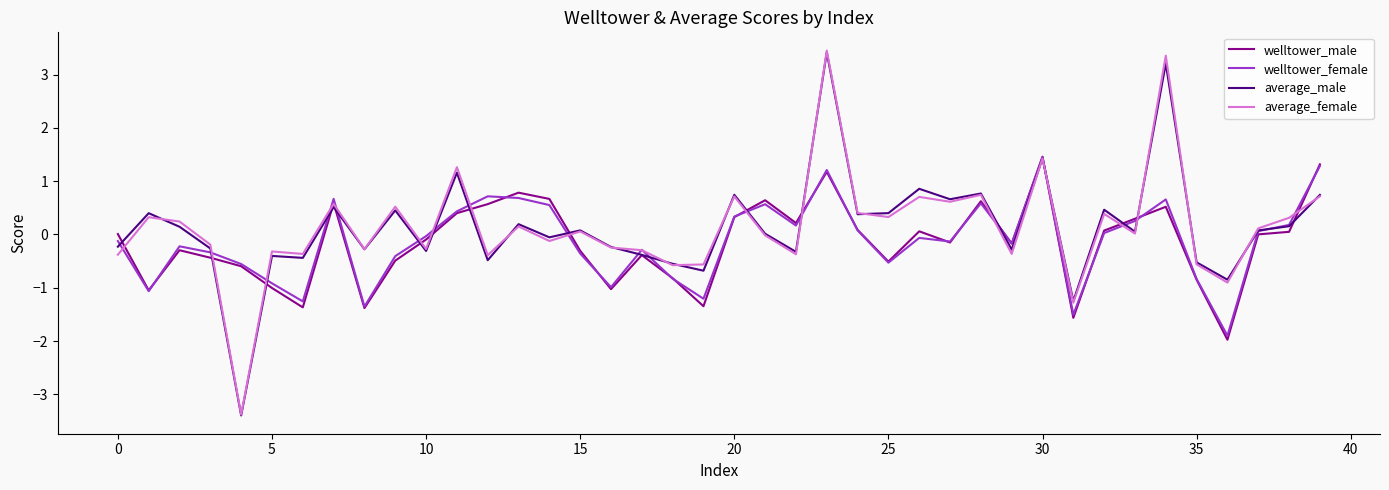

Does the chart have visible grid lines?

No